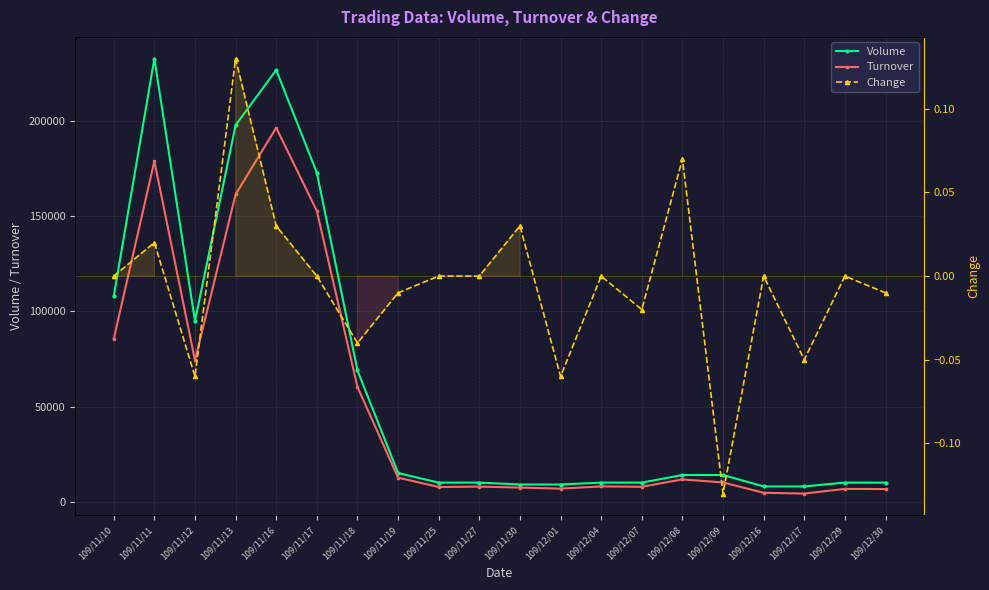

How many lines are shown in the chart?

3